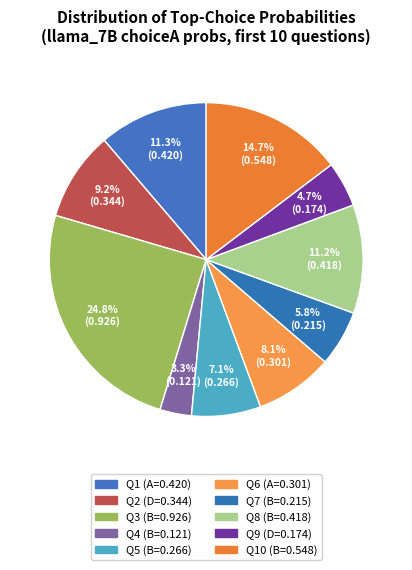

Rank the categories by value from highest to lowest.

B, B, A, B, D, A, B, B, D, B